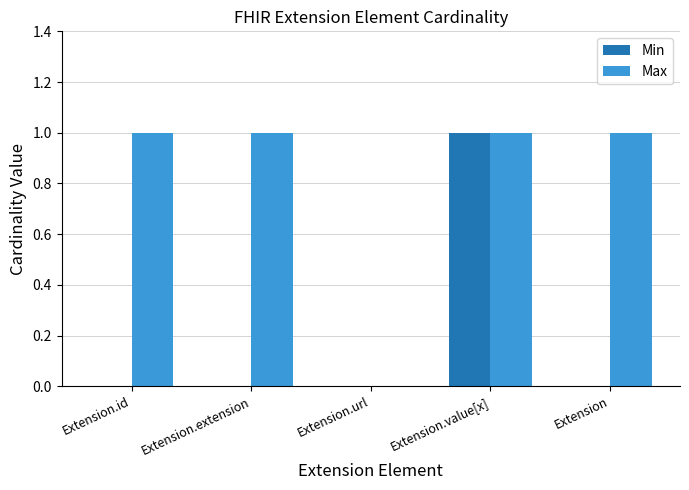

What is the sum of all Max values?

4